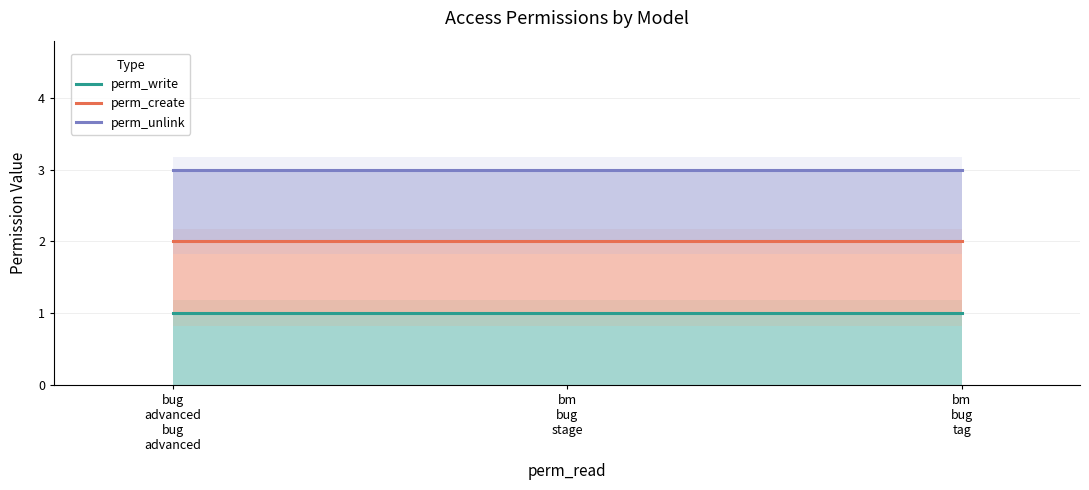

What is the label of the 2nd point from the right?

bm
bug
stage